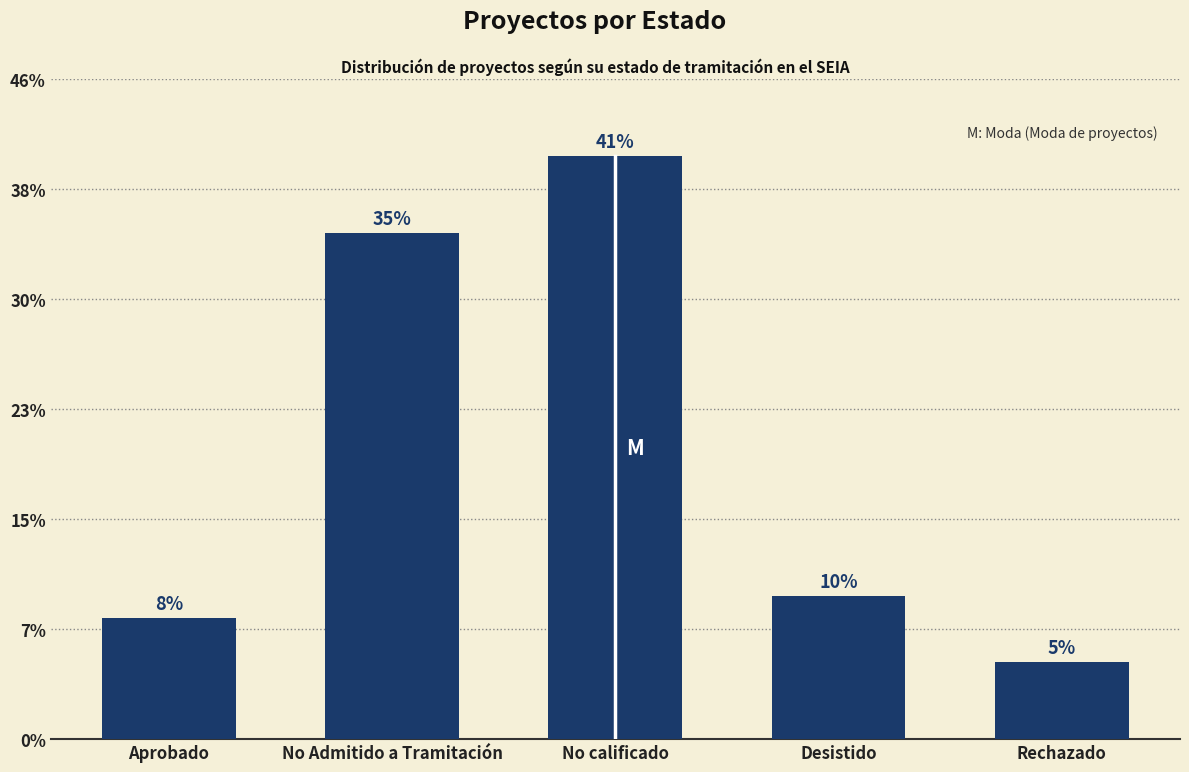

How many bars are there in total?

5